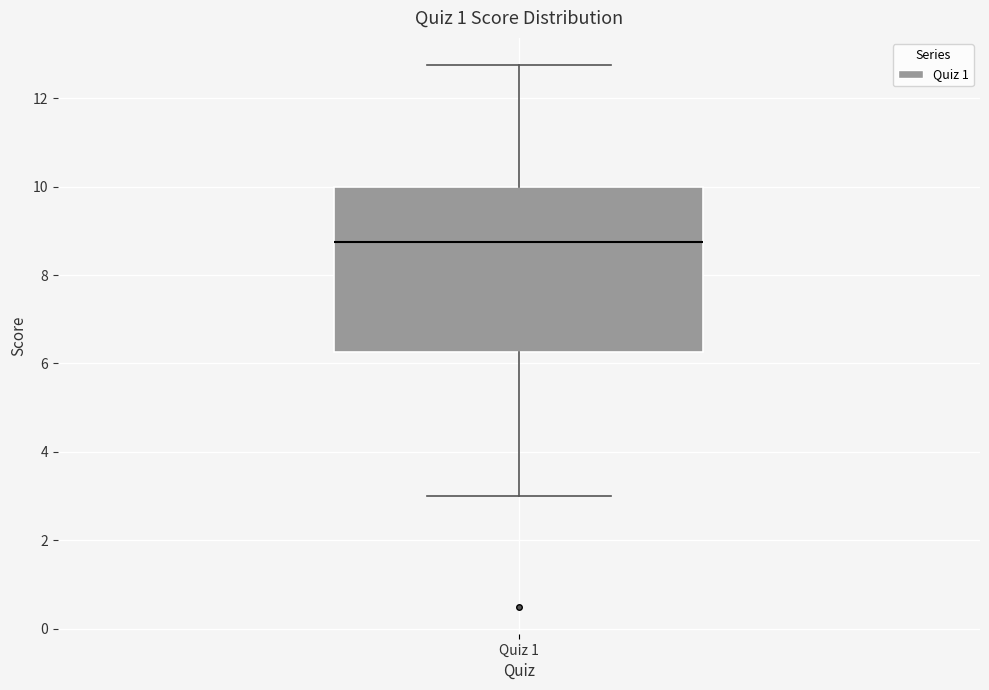

Read this box plot against the y-axis: the position of the median line, the range covered by the box, and the ends of both whiskers. The values are not printed on the chart, so give them approximately, as read against the axis.

median 8.8, box 6.2 to 10.0, whiskers 3.0 to 12.8